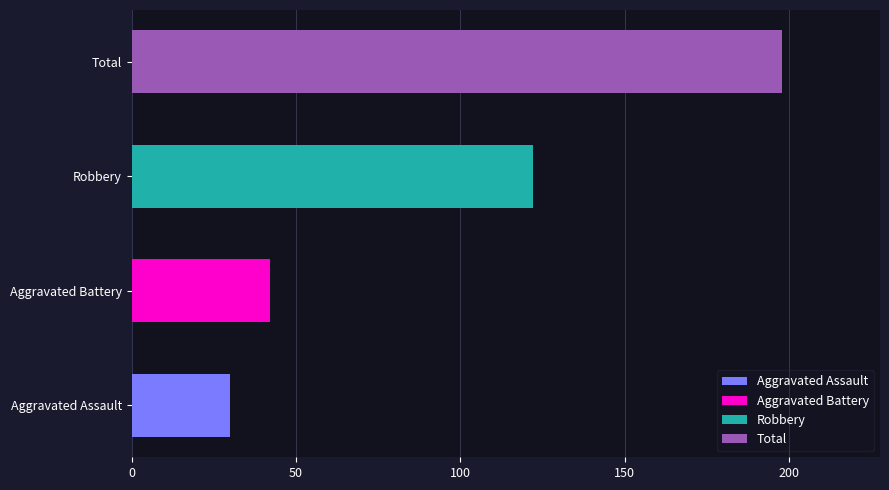

Rank the series at 2019 from highest to lowest value.

Total, Robbery, Aggravated Battery, Aggravated Assault